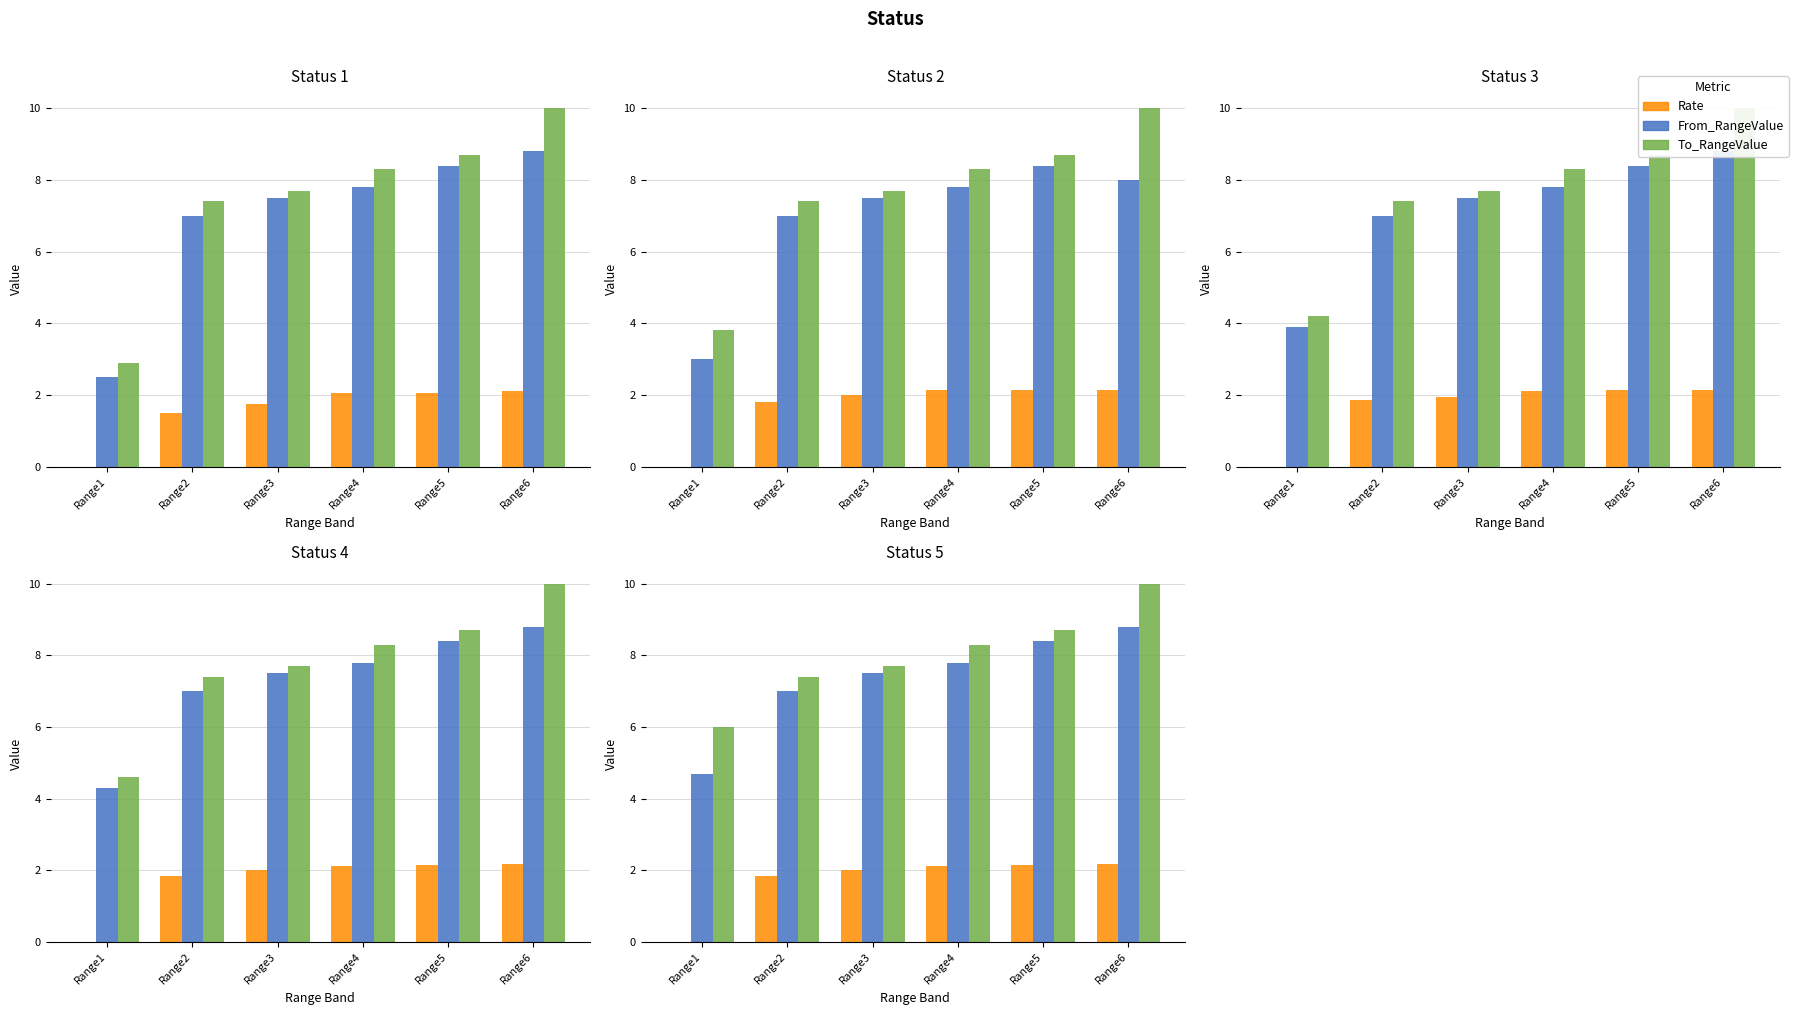

Between Range3 and Range2, which is larger?

Range3